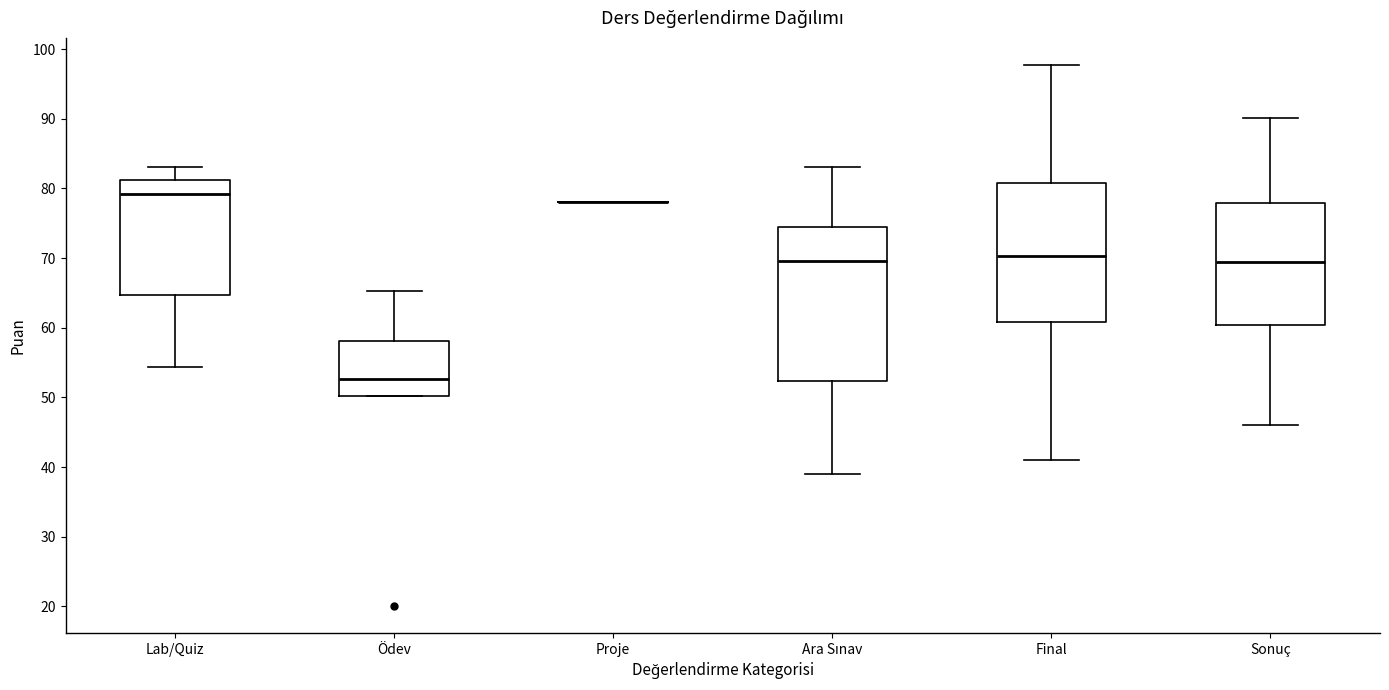

Comparing the boxes themselves (not the whiskers), which one is the tallest?

Ara Sınav